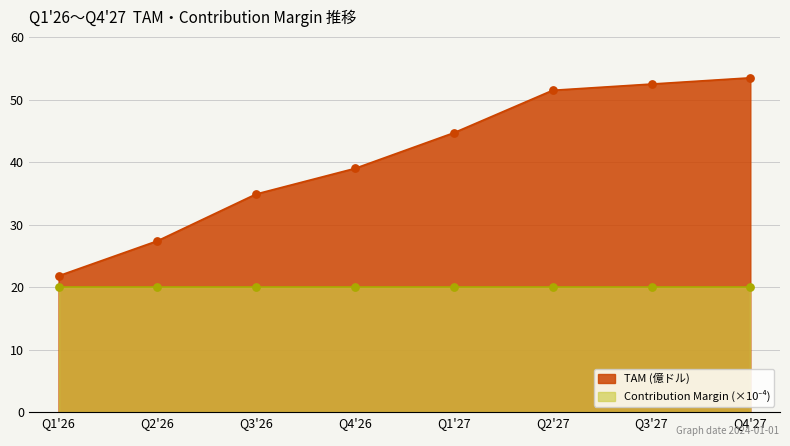

What is the change in value from Q2'27 to Q4'27?

+2.0